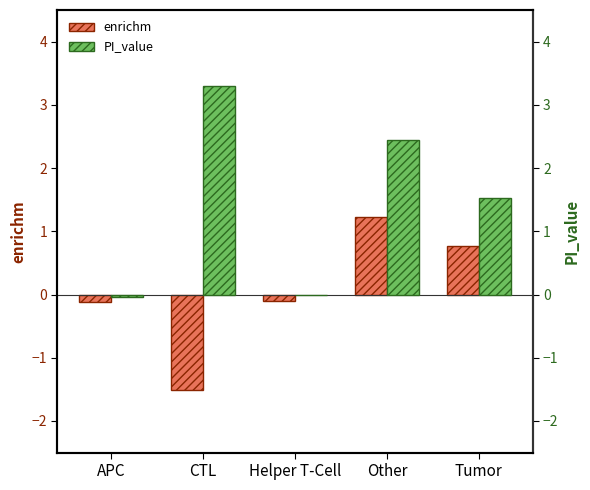

Is the value of enrichm at APC greater than the value of PI_value at Tumor?

No